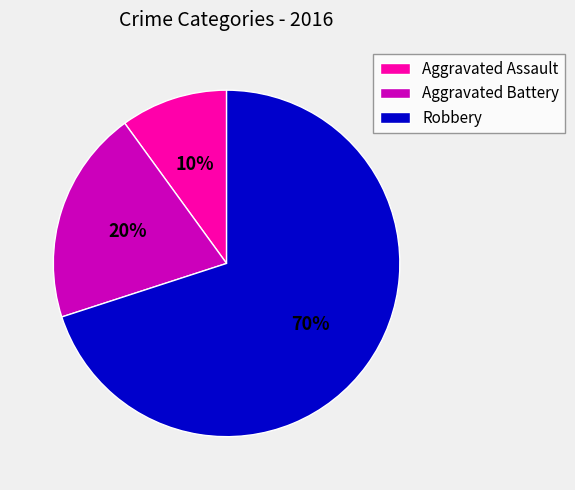

True or false: Robbery accounts for 75% of the total.

False